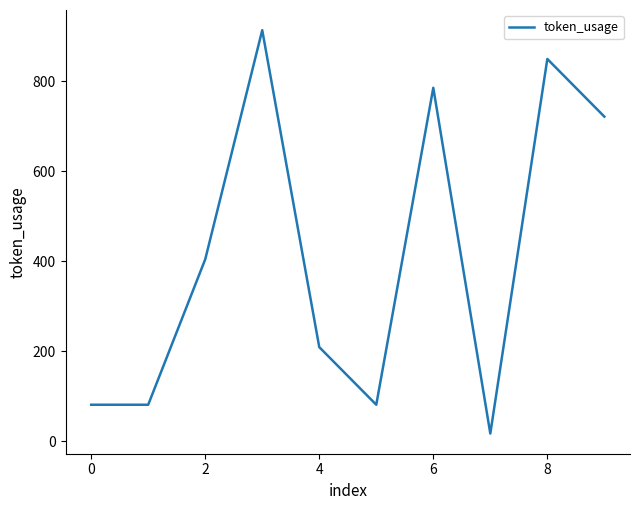

How many lines are shown in the chart?

1